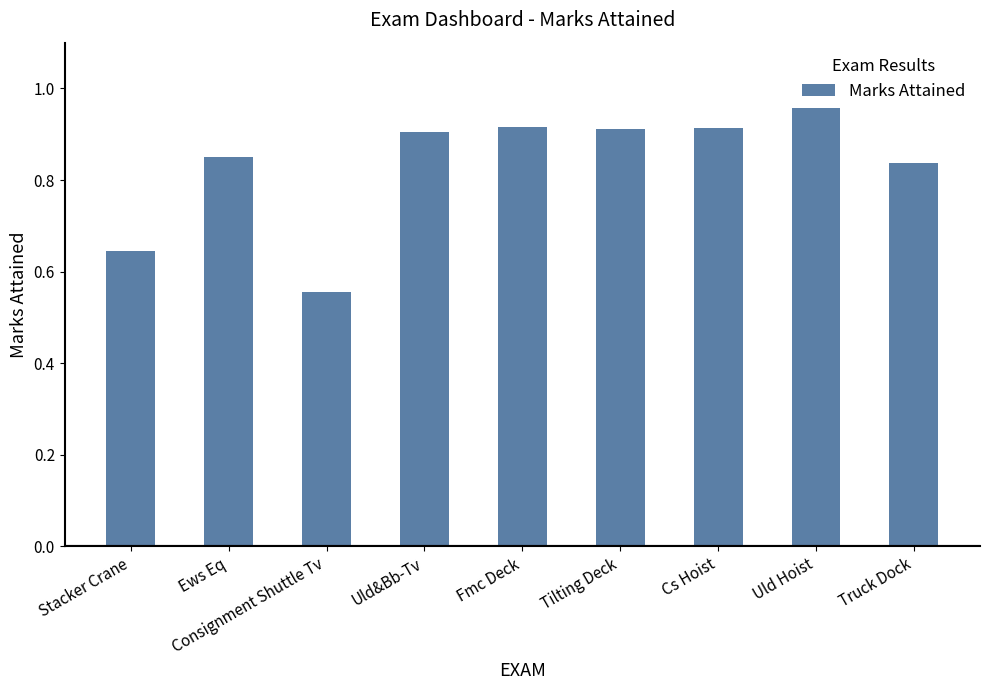

How many series are shown in this chart?

1